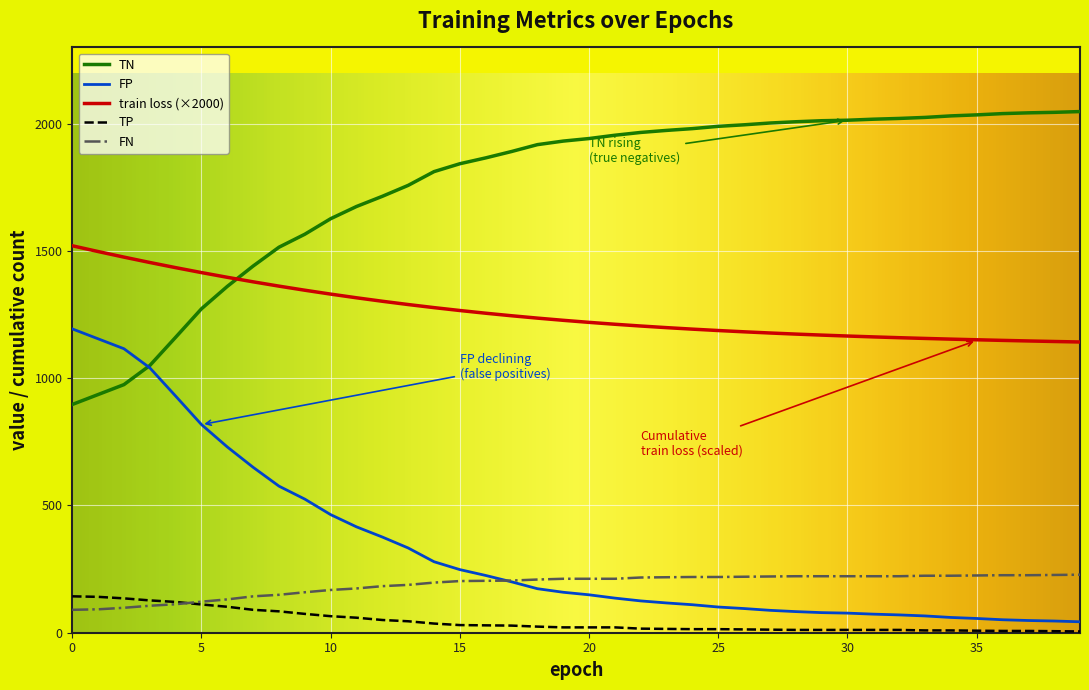

What is the minimum value for TN?

897.0